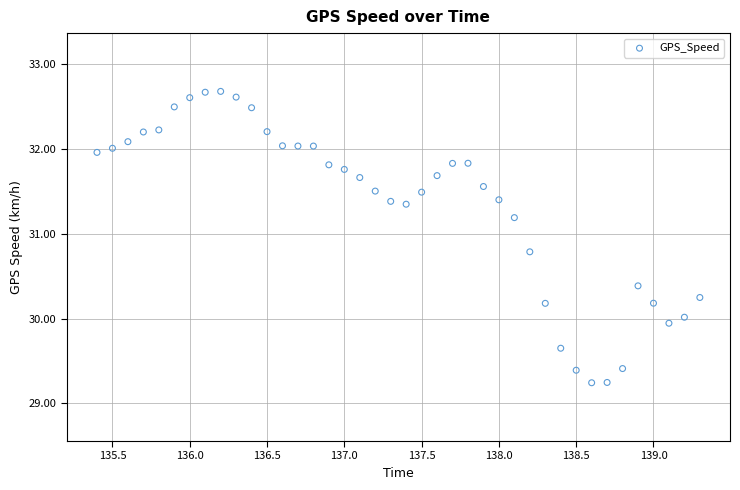

What is the range of Y values (max minus min)?

3.4